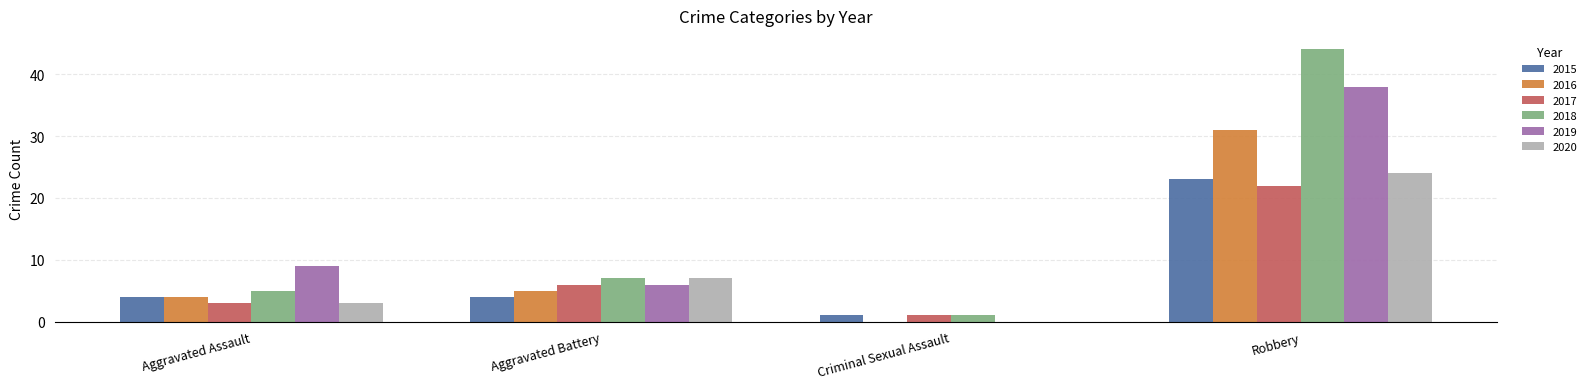

Are the bars horizontal?

No